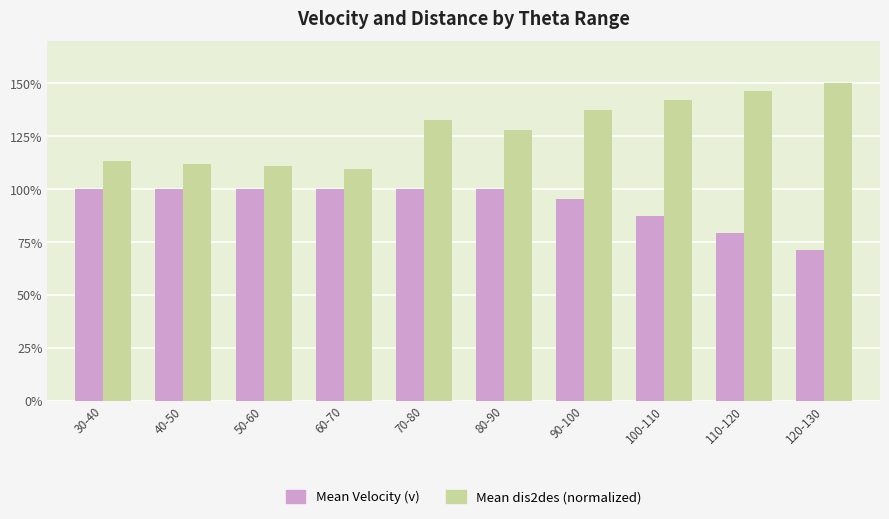

Is the value of Mean Velocity (v) at 110-120 greater than the value of Mean dis2des (normalized) at 70-80?

No